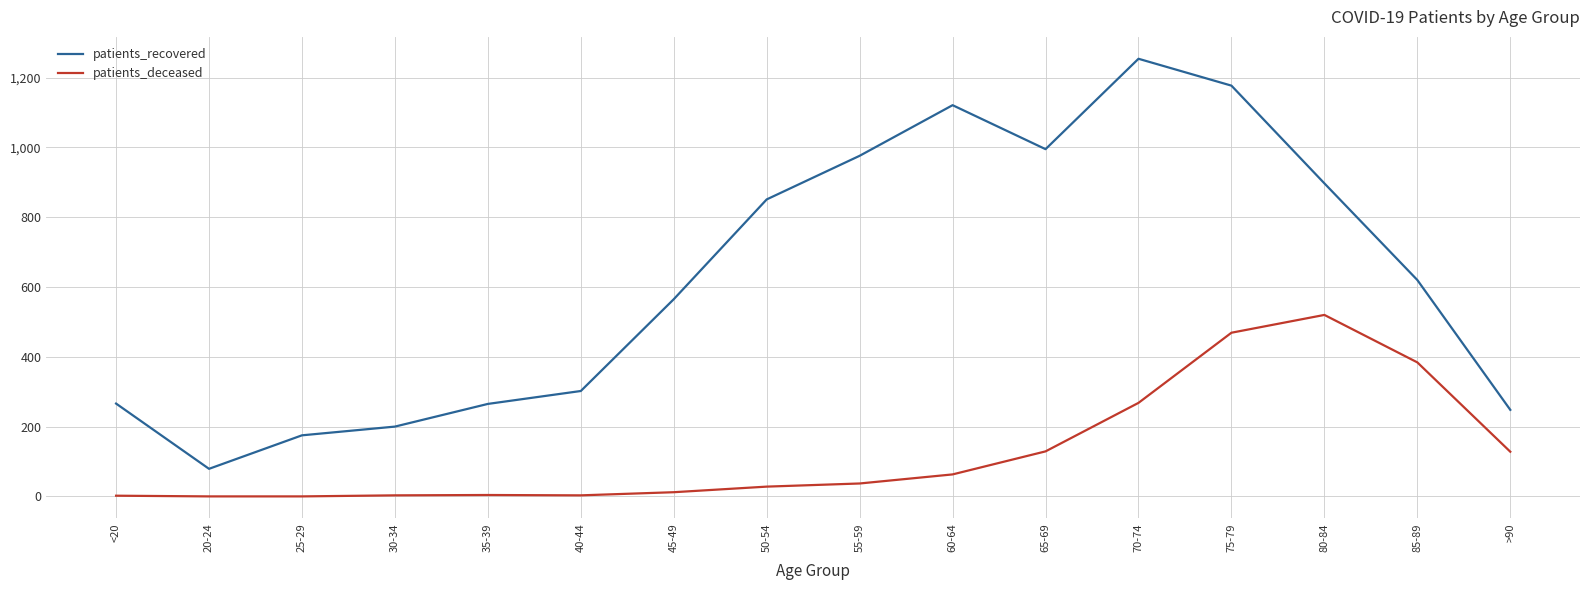

How many distinct data groups are displayed?

2